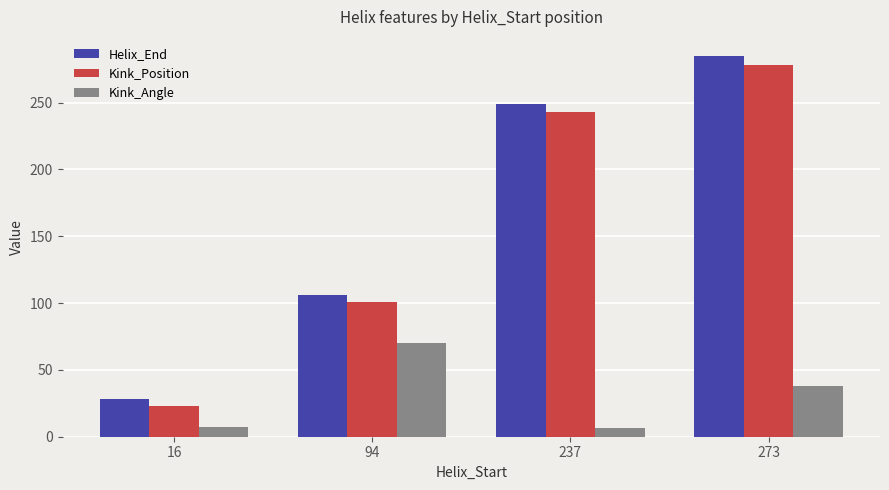

At which category does the chart reach its peak across all series?

273